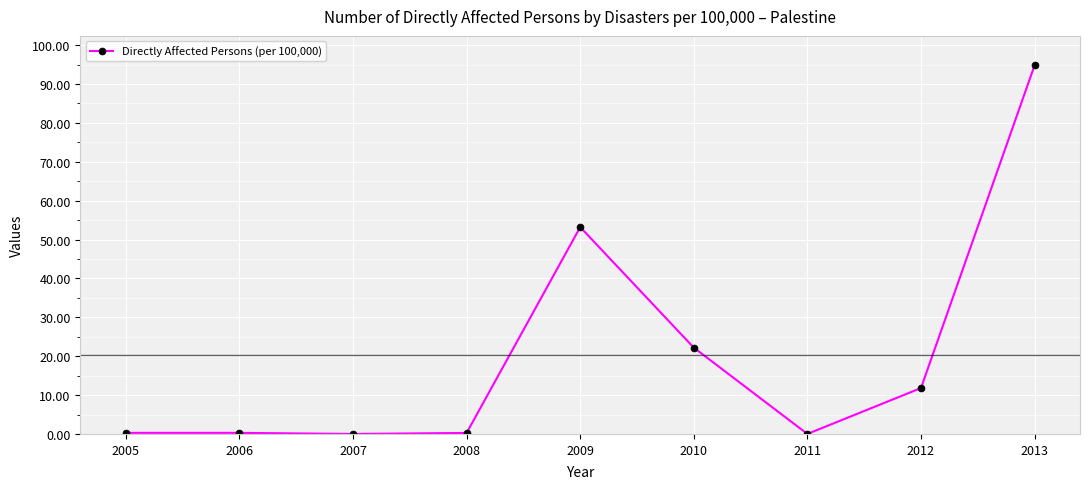

What is the maximum value shown in the chart?

94.8